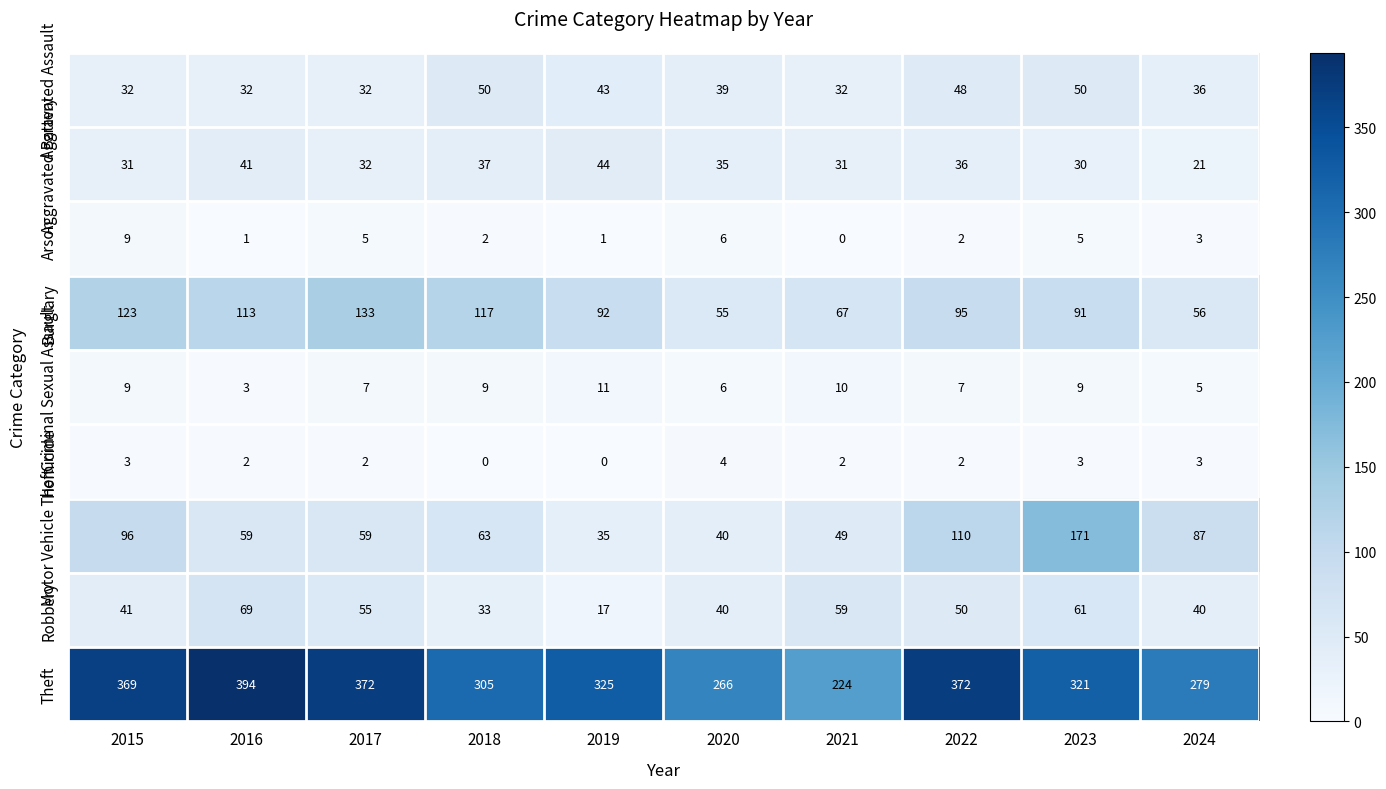

What is the difference between the highest and lowest values at 2023?

318